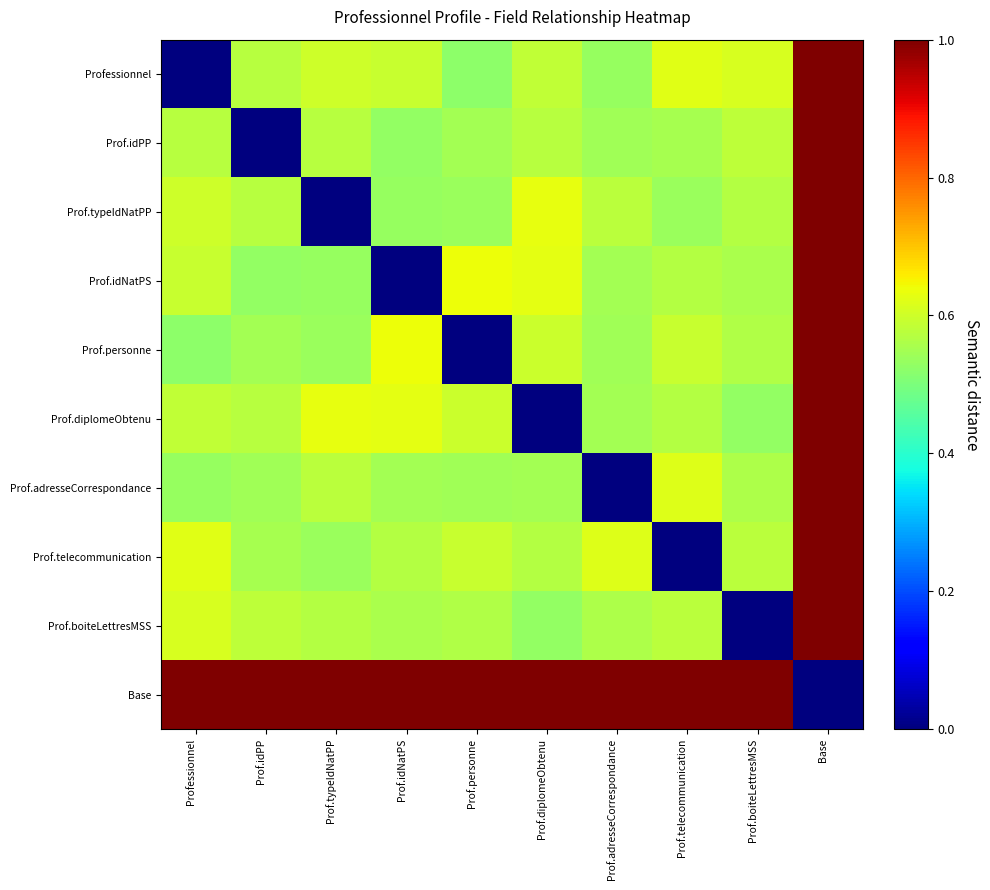

Rank the series at Prof.typeIdNatPP from highest to lowest value.

Base, Prof.diplomeObtenu, Professionnel, Prof.adresseCorrespondance, Prof.idPP, Prof.boiteLettresMSS, Prof.telecommunication, Prof.personne, Prof.idNatPS, Prof.typeIdNatPP